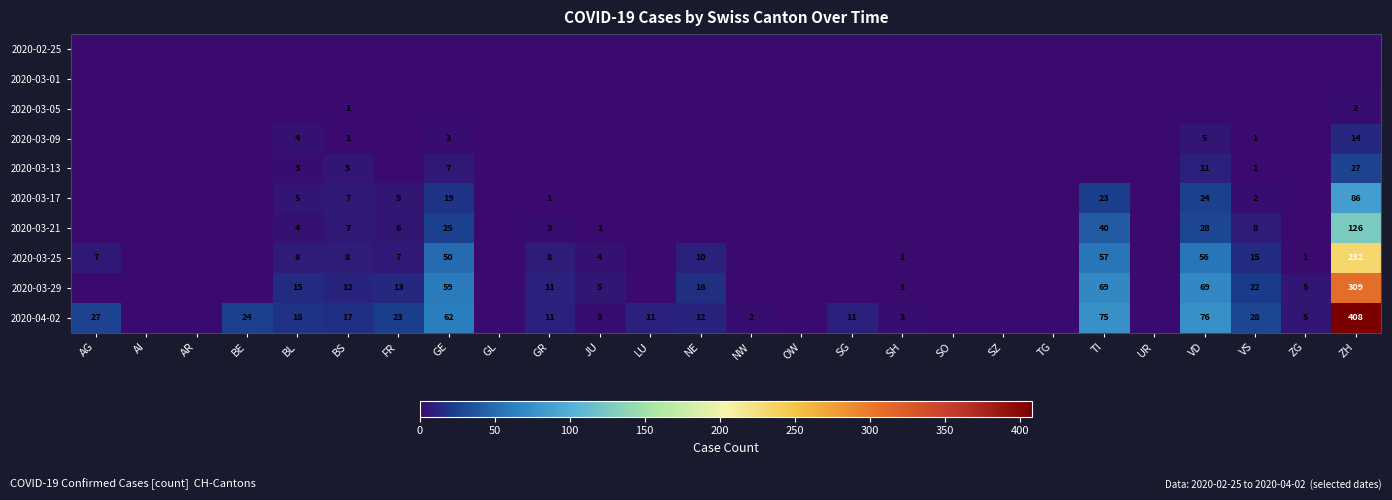

Is it true that 2020-04-02 equals 17 at BS?

True